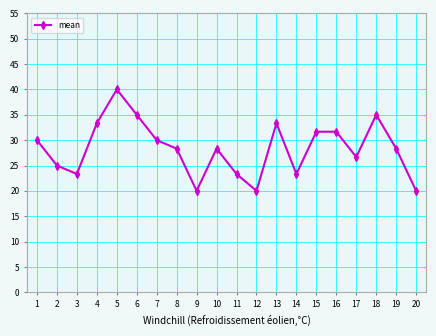

What is the difference between the maximum and minimum values?

20.0